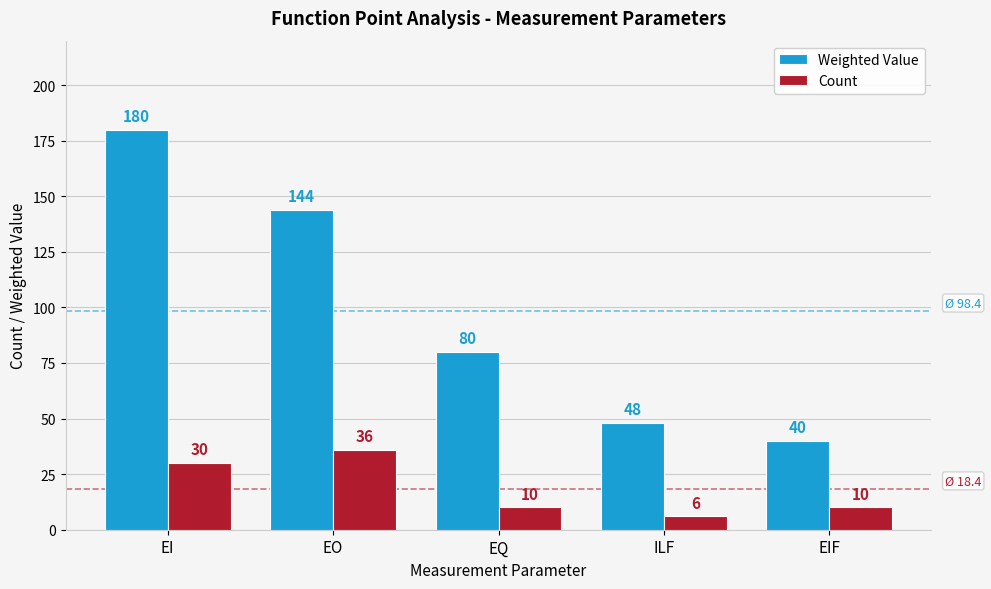

How many Count values are between 10 and 30?

3